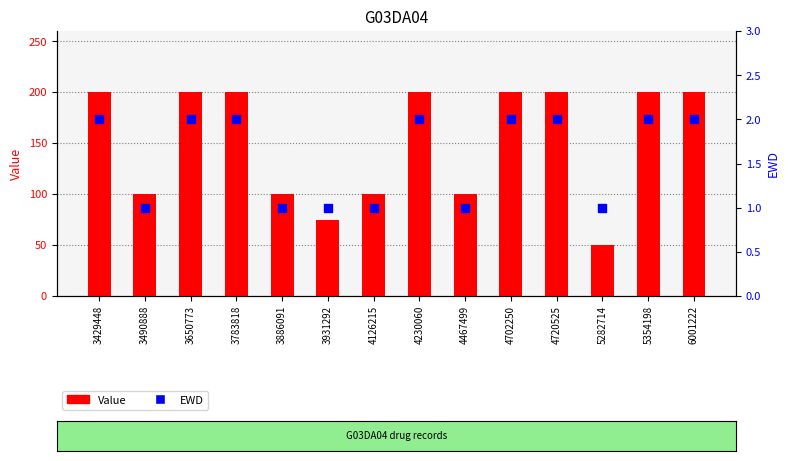

Which series contains the lowest Y value?

EWD